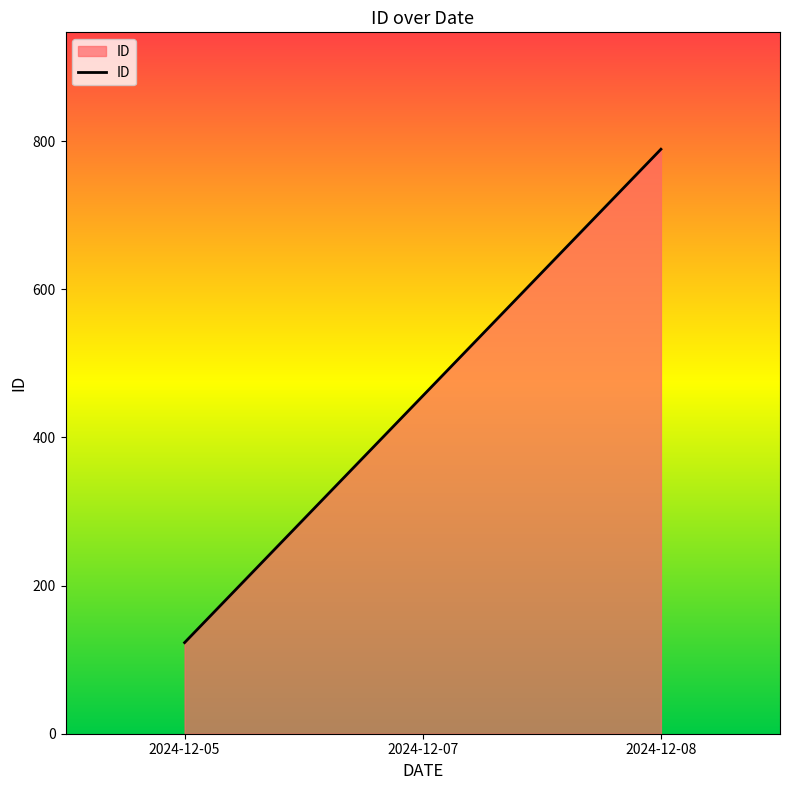

What value does the data have at 2024-12-07?

456